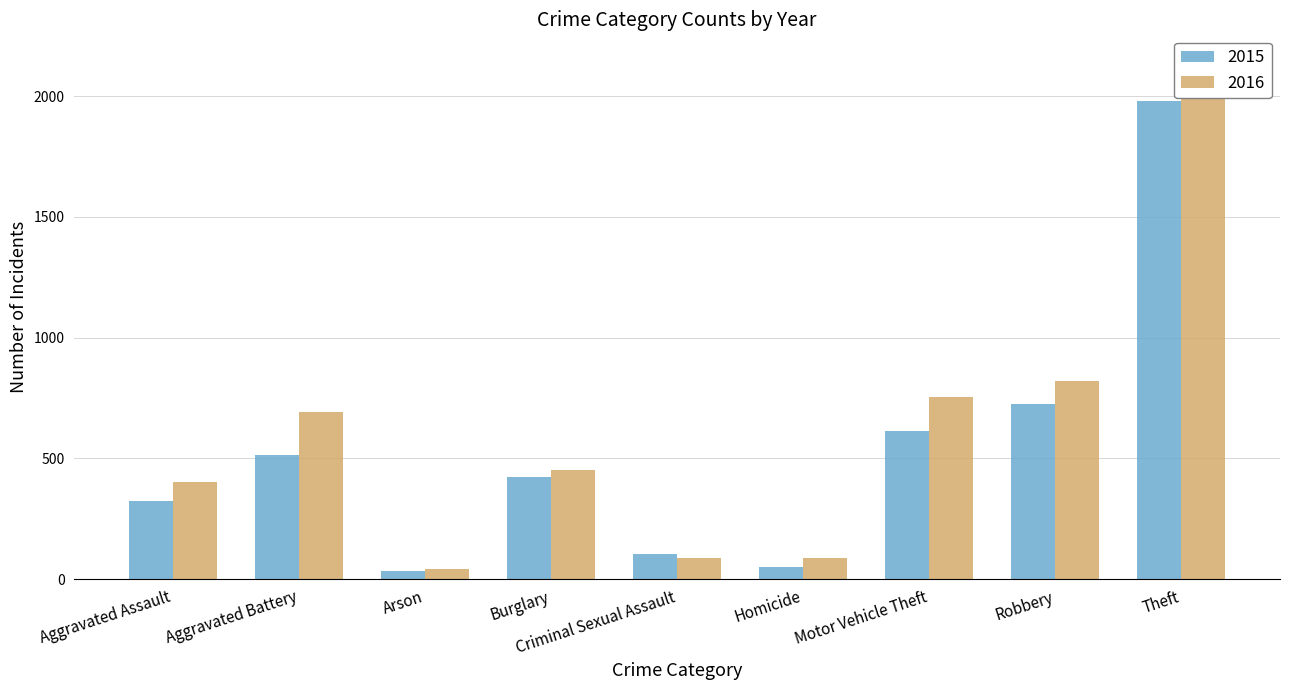

Reading left to right, list all the values displayed in this chart.

2015: Aggravated Assault=323	Aggravated Battery=515	Arson=35	Burglary=422	Criminal Sexual Assault=105	Homicide=50	Motor Vehicle Theft=614	Robbery=726	Theft=1981
2016: Aggravated Assault=402	Aggravated Battery=691	Arson=40	Burglary=451	Criminal Sexual Assault=87	Homicide=87	Motor Vehicle Theft=756	Robbery=819	Theft=2148